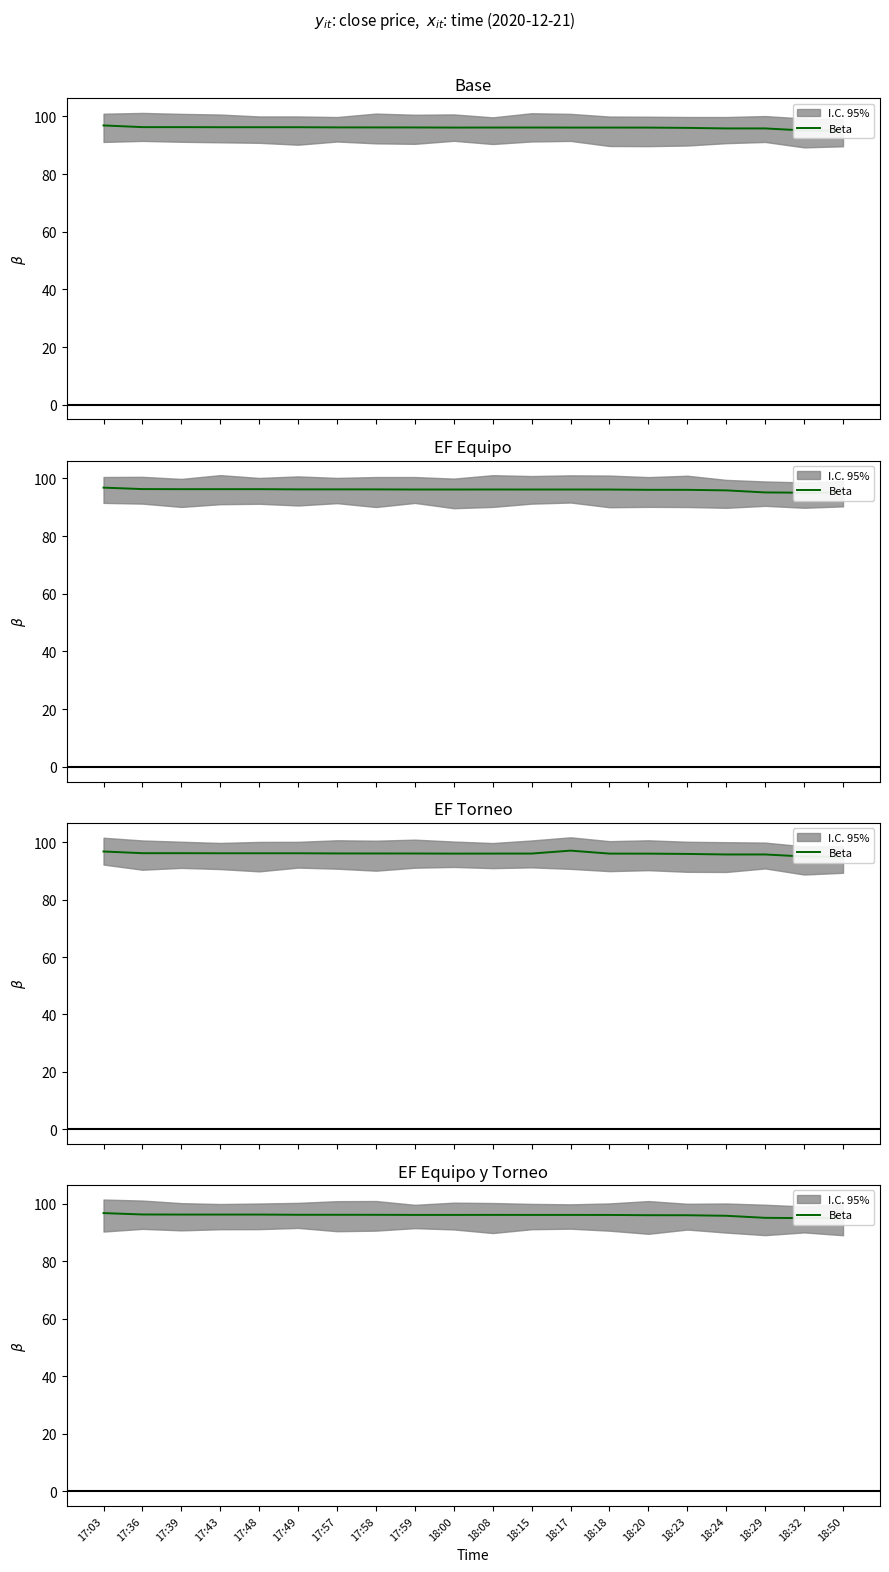

Which has a higher value, 18:32 or 17:58?

17:58